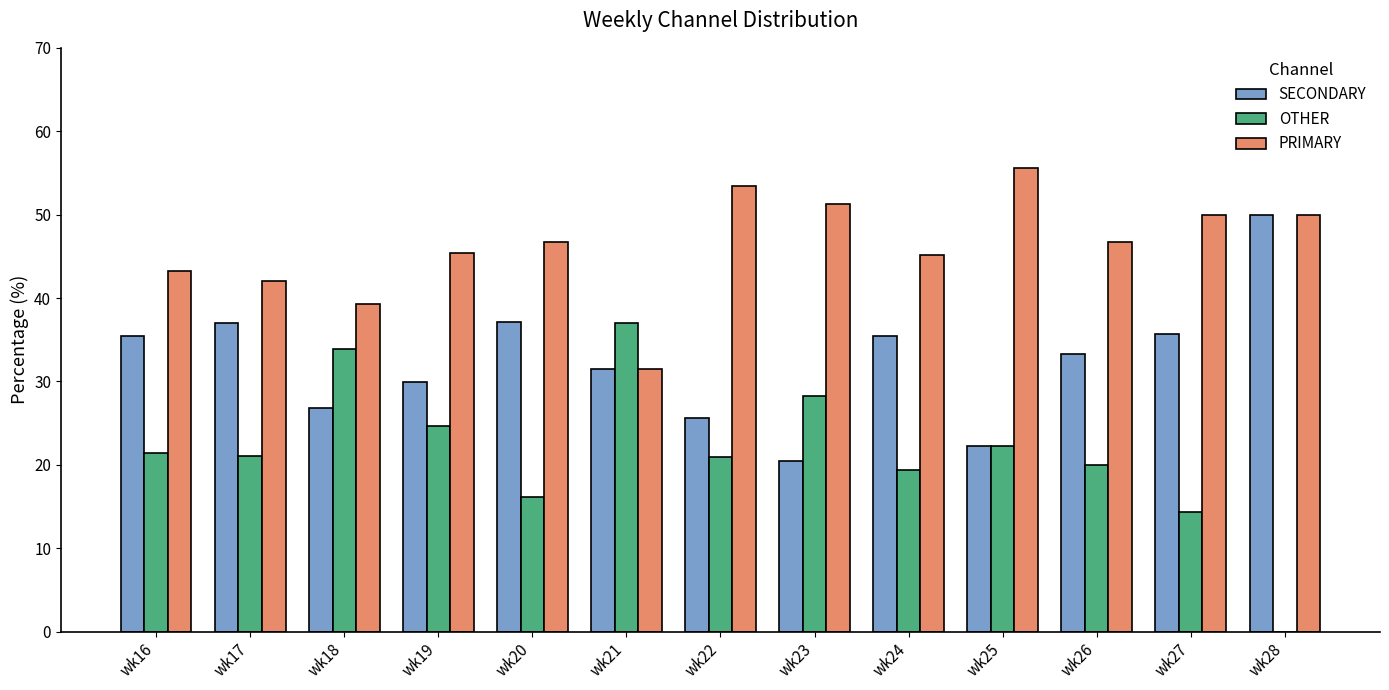

What are all the series names shown in the legend?

SECONDARY, OTHER, PRIMARY